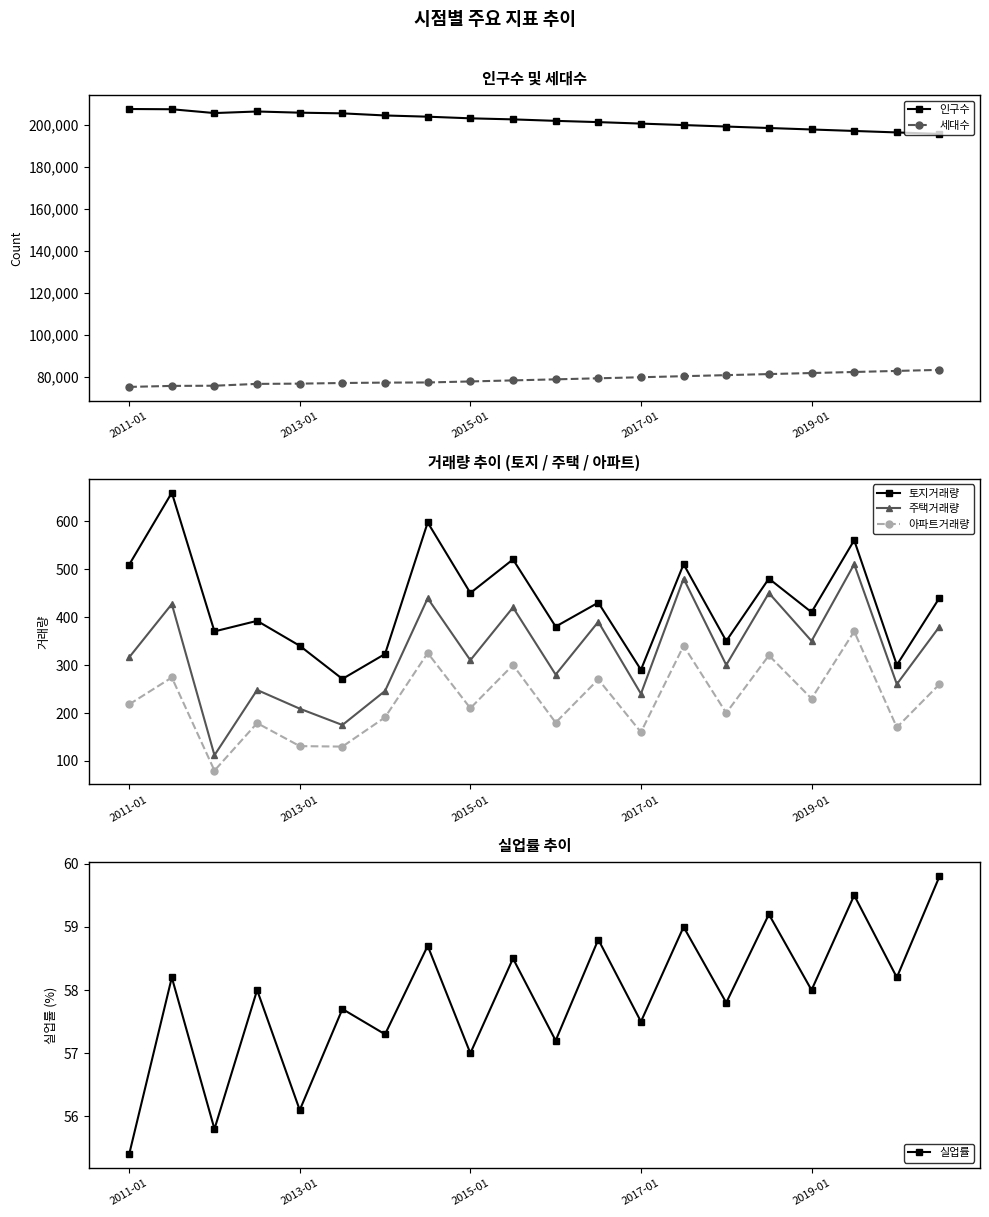

What is the highest value of the 실업률 series?

59.8